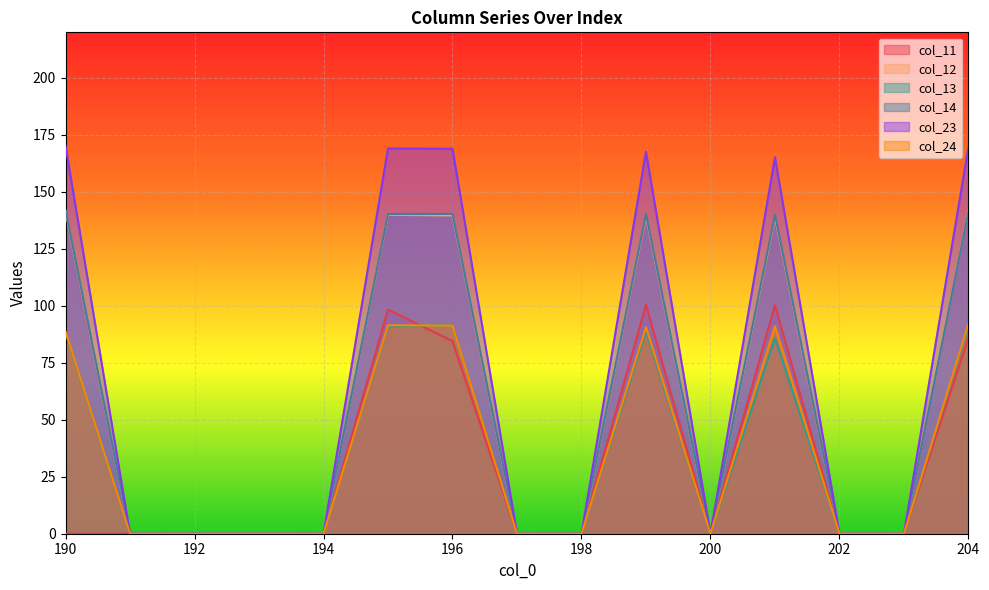

Rank the categories by col_13 value from lowest to highest.

191, 192, 193, 194, 197, 198, 200, 202, 203, 201, 190, 199, 195, 204, 196